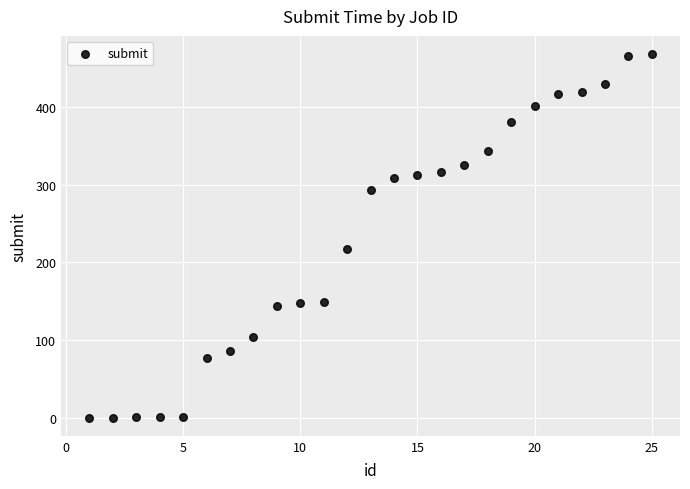

What Y value in the scatter plot is closest to 234?

217.1